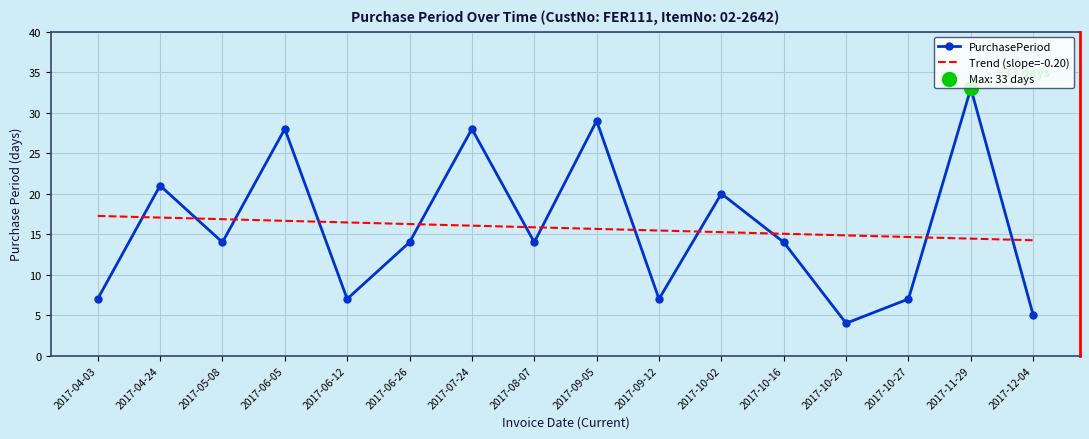

Rank the series by their maximum value, from highest to lowest.

PurchasePeriod, Trend (slope=-0.20)